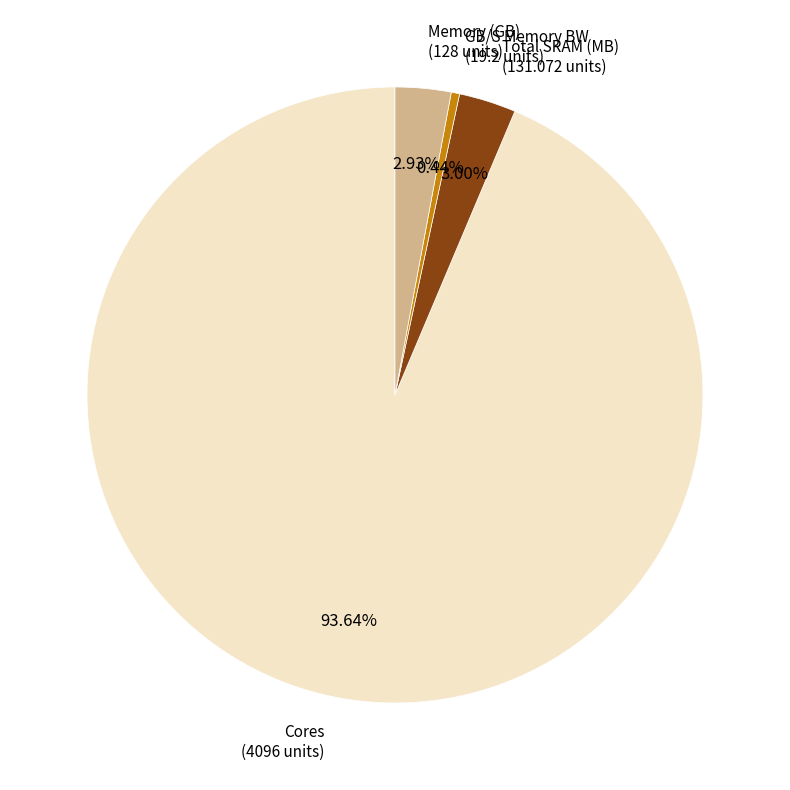

Is there any slice that represents more than half of the pie?

Yes